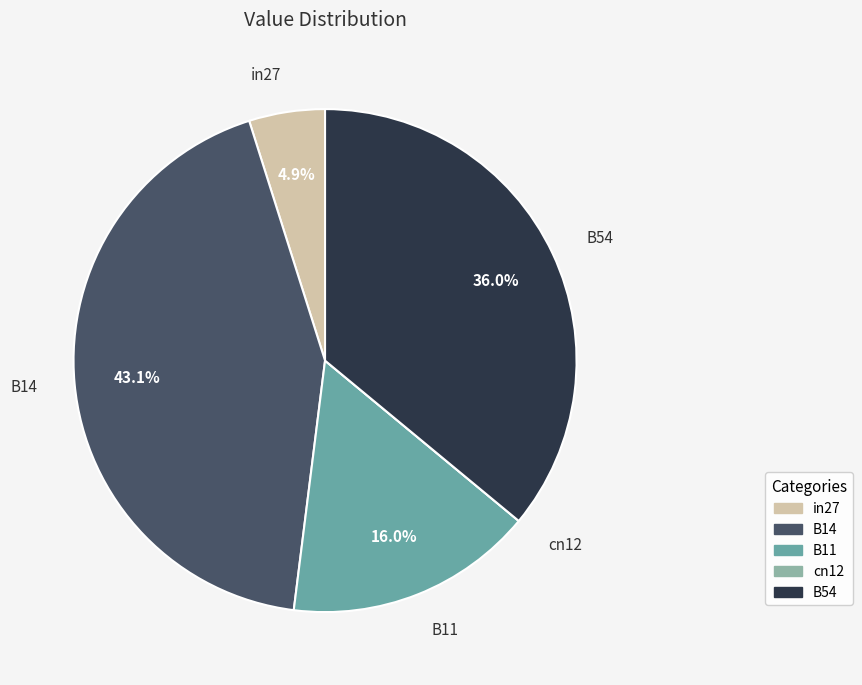

To the nearest percent, what is the difference between the largest and smallest slice percentages?

43%